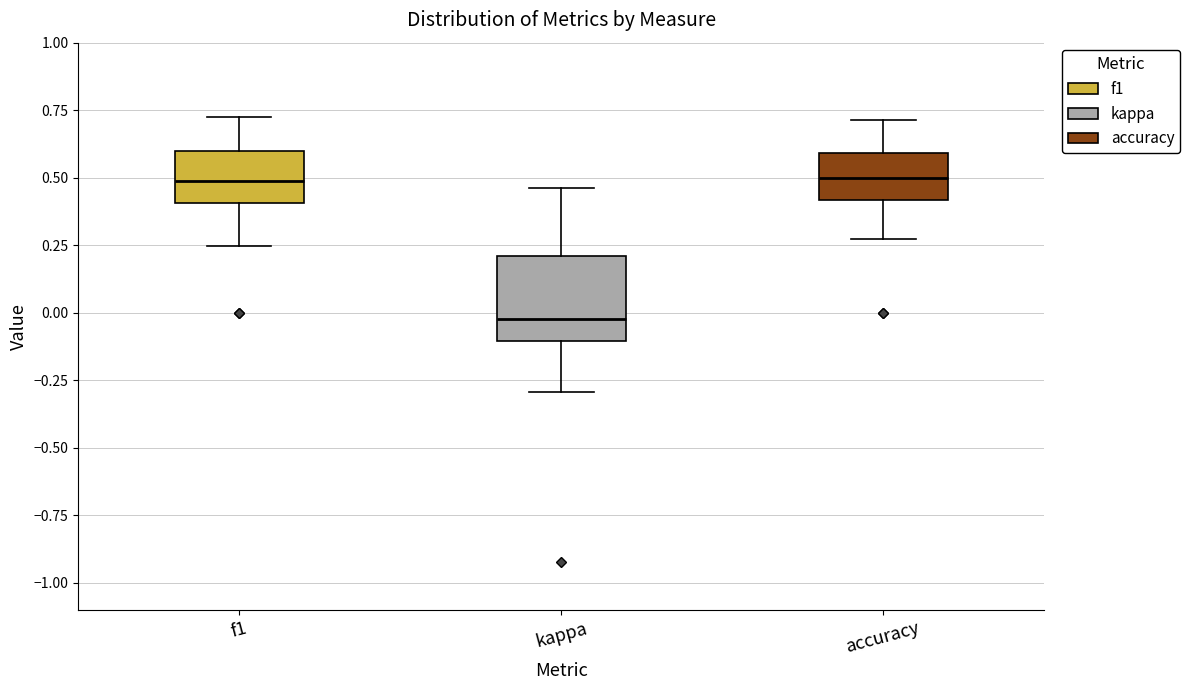

Reading left to right, read every box against the y-axis: the position of its median line, the range the box covers, and the ends of its whiskers. The values are not printed on the chart, so give them approximately, as read against the axis.

f1: median 0.50, box 0.40 to 0.60, whiskers 0.25 to 0.75
kappa: median 0.00, box -0.10 to 0.20, whiskers -0.30 to 0.45
accuracy: median 0.50, box 0.40 to 0.60, whiskers 0.25 to 0.70